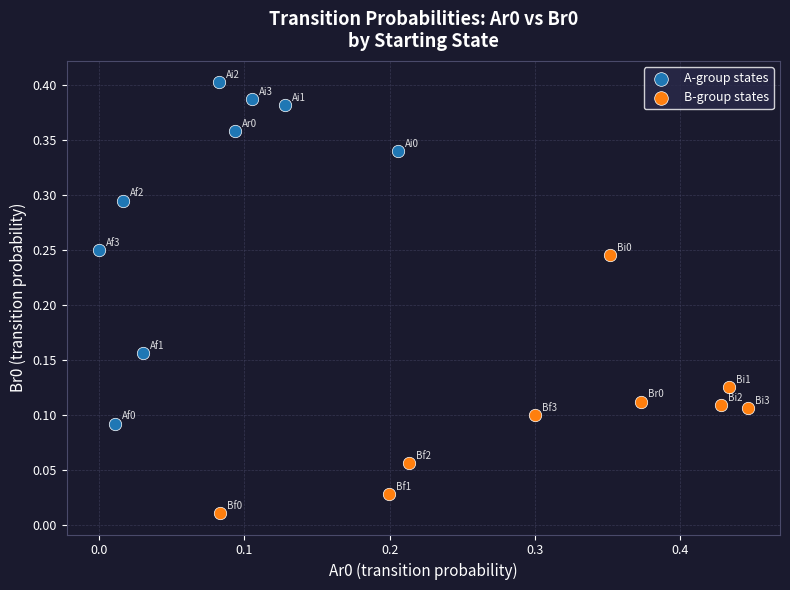

Which series has the widest spread of Y values?

A-group states